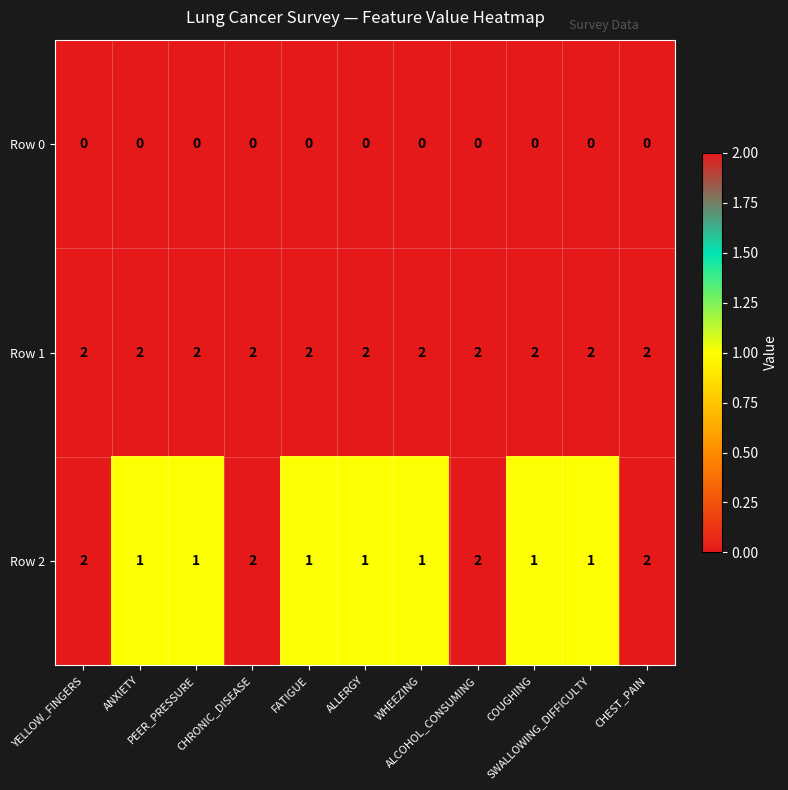

Rank the series by their average value, from highest to lowest.

Row 1, Row 2, Row 0